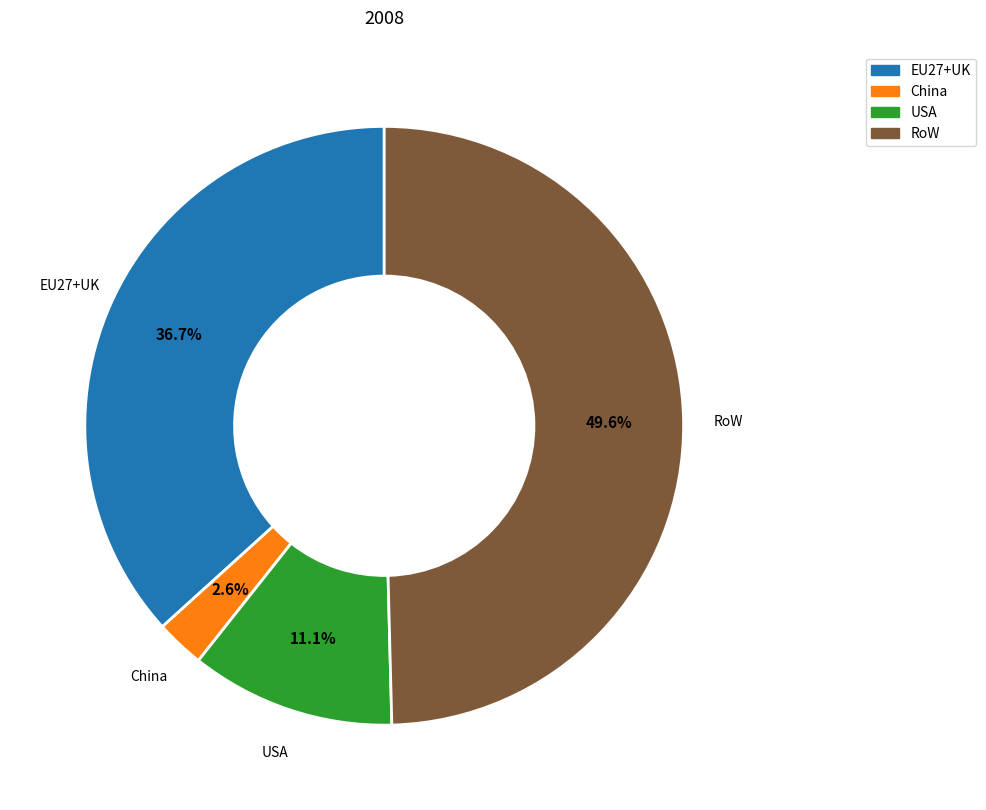

How many segments does this pie chart have?

4